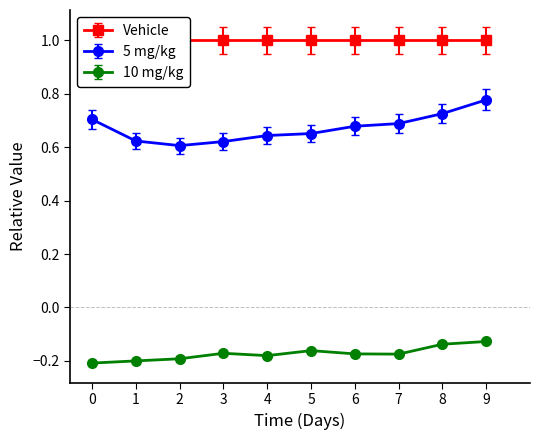

At how many categories does at least one series exceed 0?

10